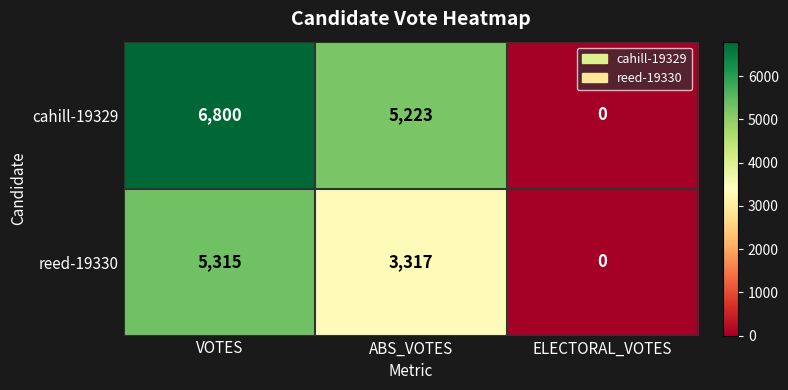

How many positive values does the cahill-19329 series have?

2